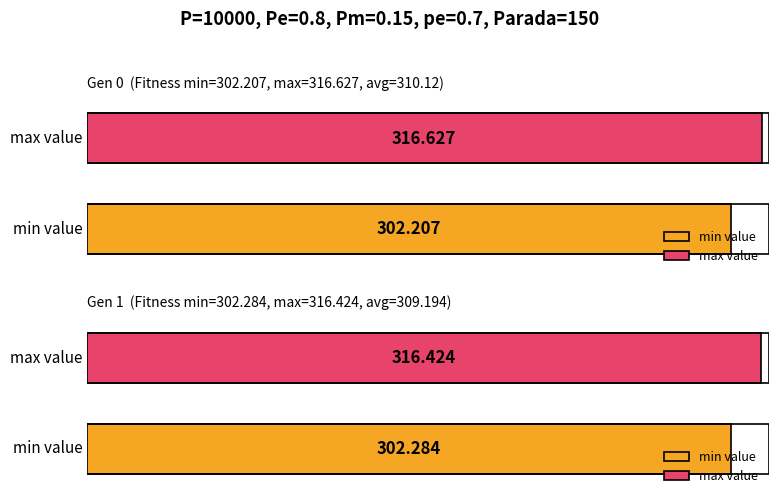

How many data points in avg are less than 310?

1